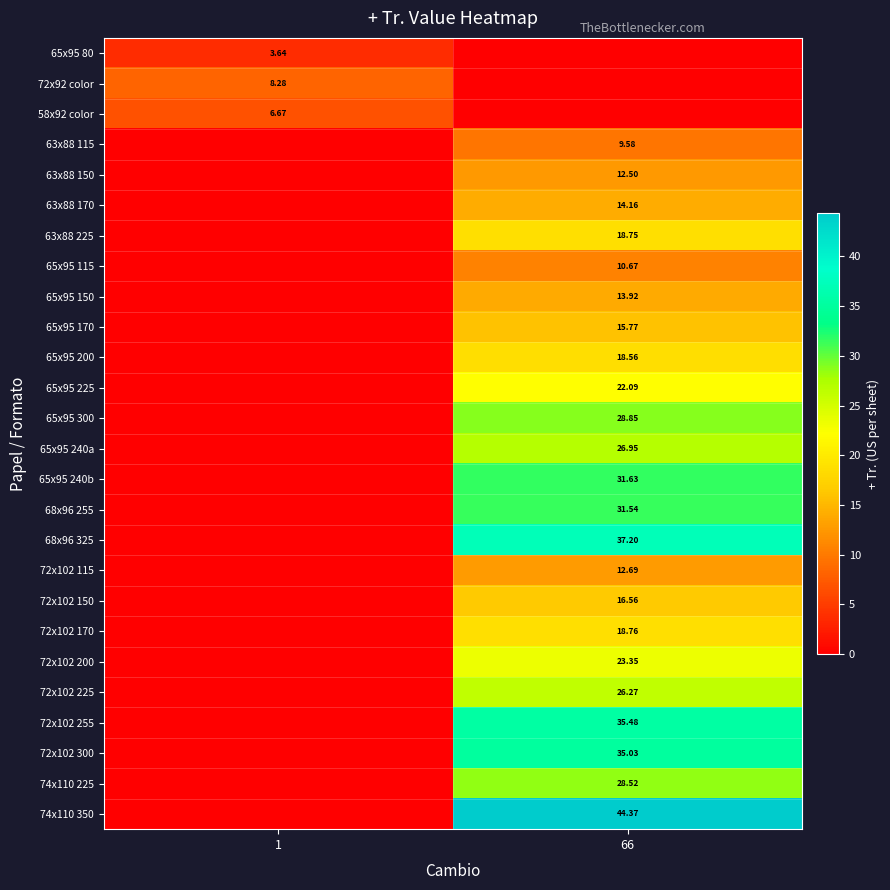

At which category is the sum across all series the highest?

66